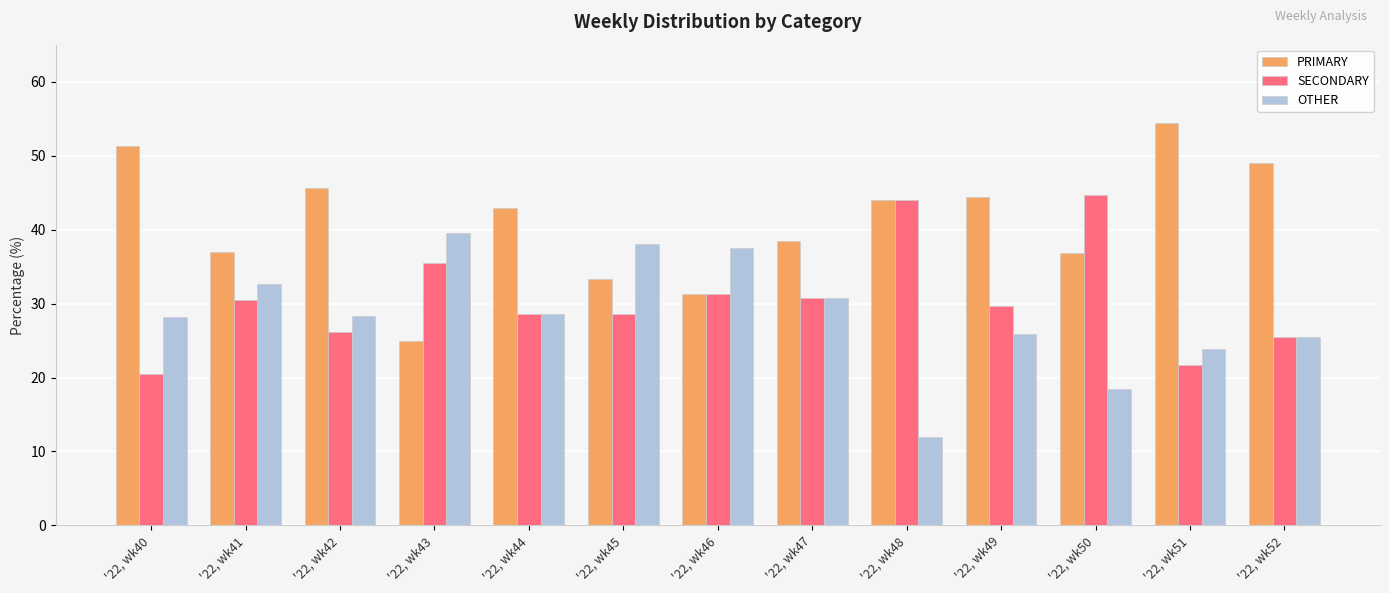

What is the spread (max minus min) of values at '22, wk42?

19.6